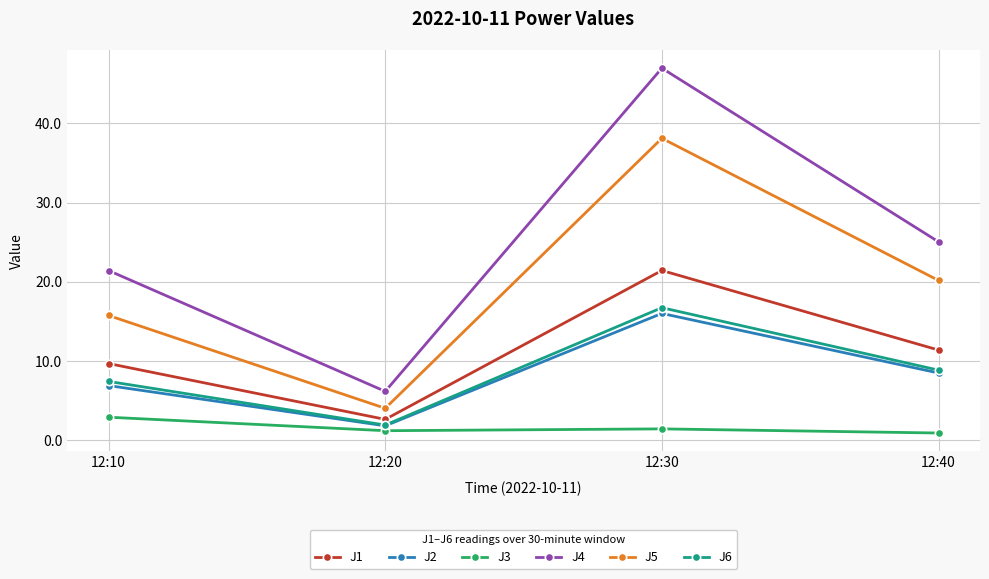

What is the minimum value shown in the chart?

0.9